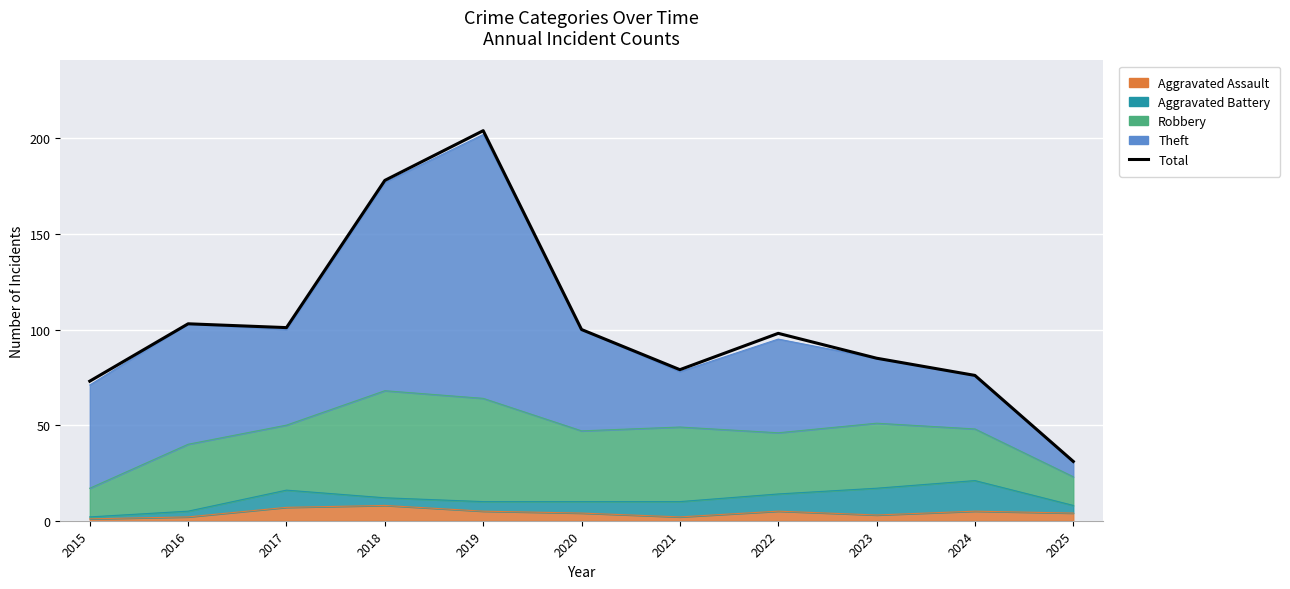

Reading left to right, list all the values displayed in this chart.

73	103	101	178	204	100	79	98	85	76	31